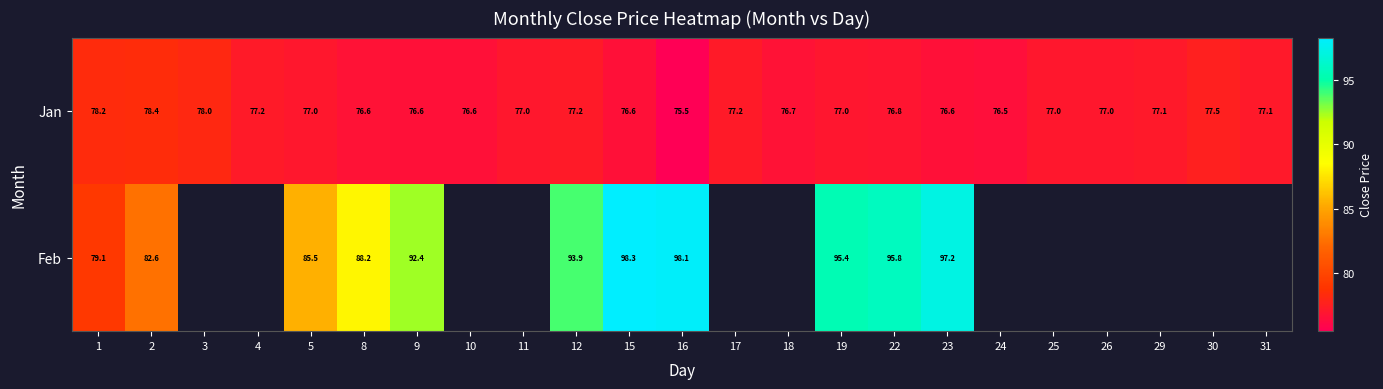

Rank the series at 2 from highest to lowest value.

Feb, Jan